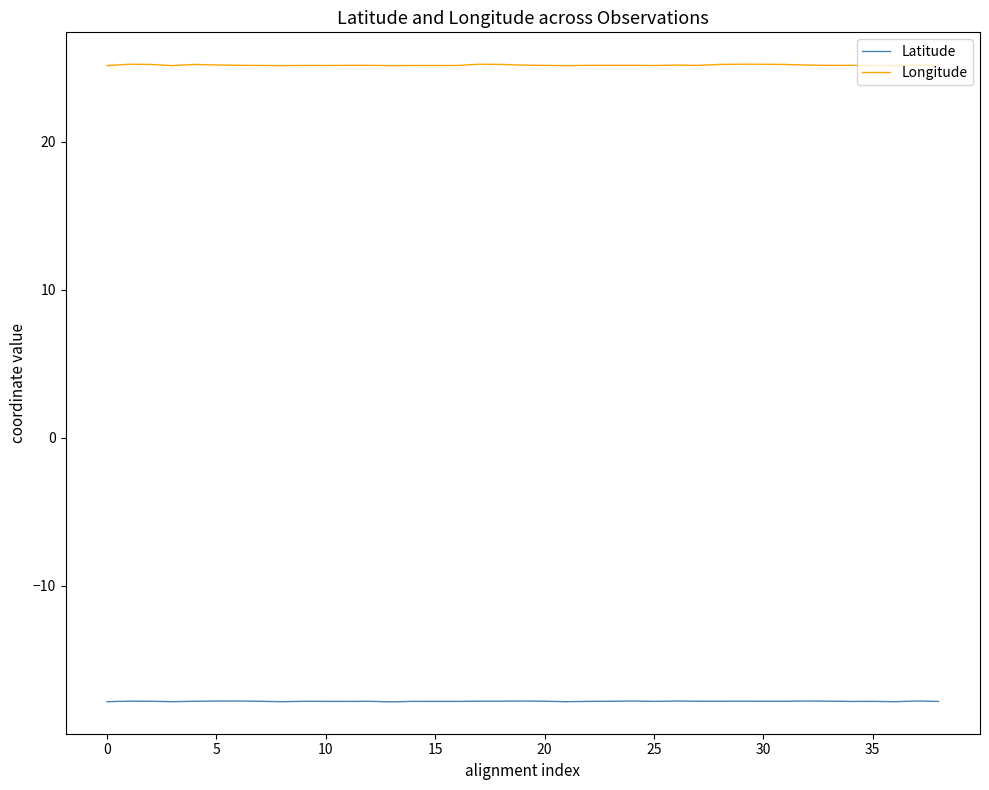

True or false: Longitude and Latitude cross at least once.

False